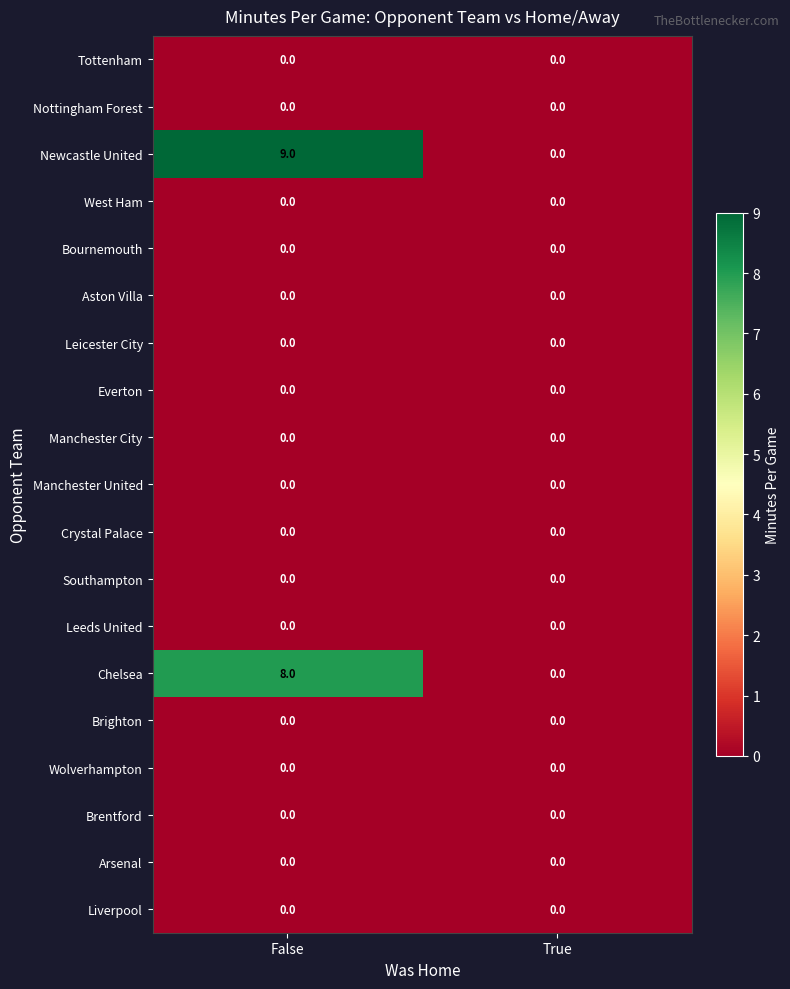

Which series has the largest total across all categories?

Newcastle United